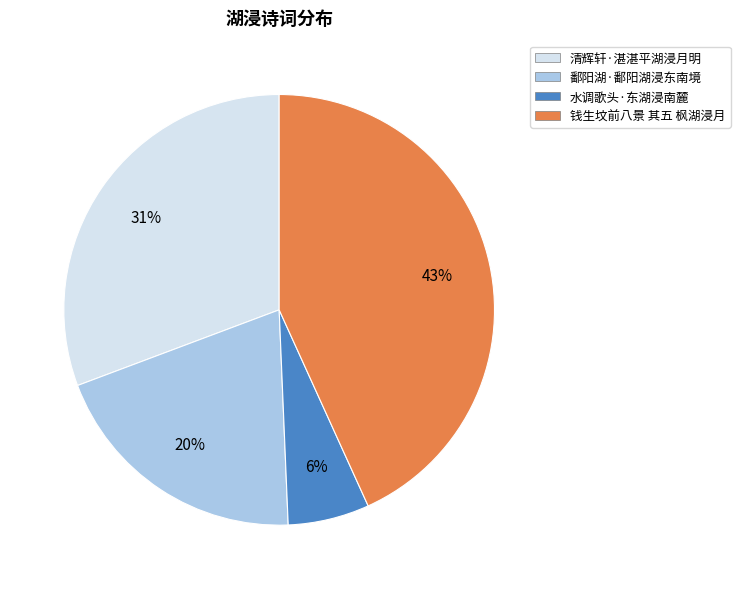

The 鄱阳湖·鄱阳湖浸东南境 slice represents 13% of the pie. True or false?

False